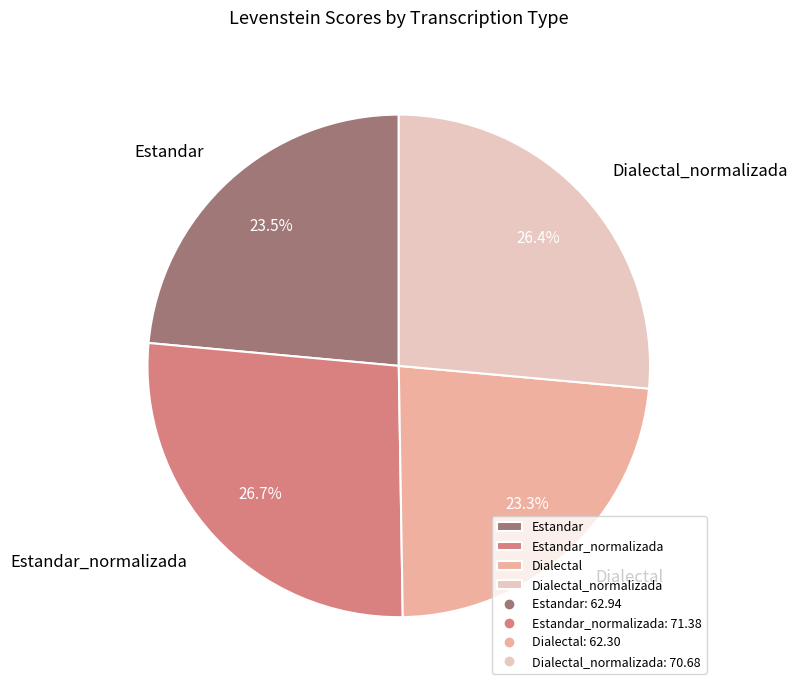

Which has a higher value, Dialectal_normalizada or Dialectal?

Dialectal_normalizada